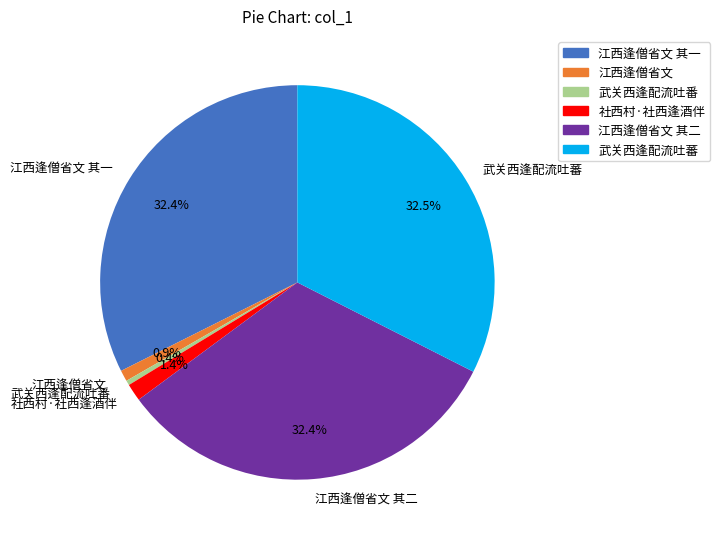

True or false: 武关西逢配流吐蕃 accounts for 25% of the total.

False